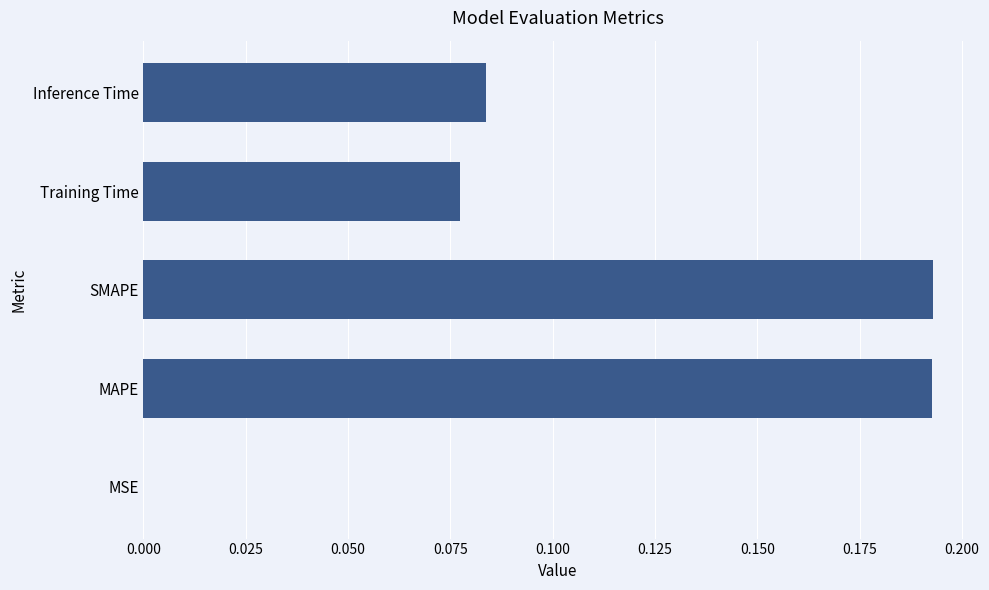

What is the sum of all values?

0.5